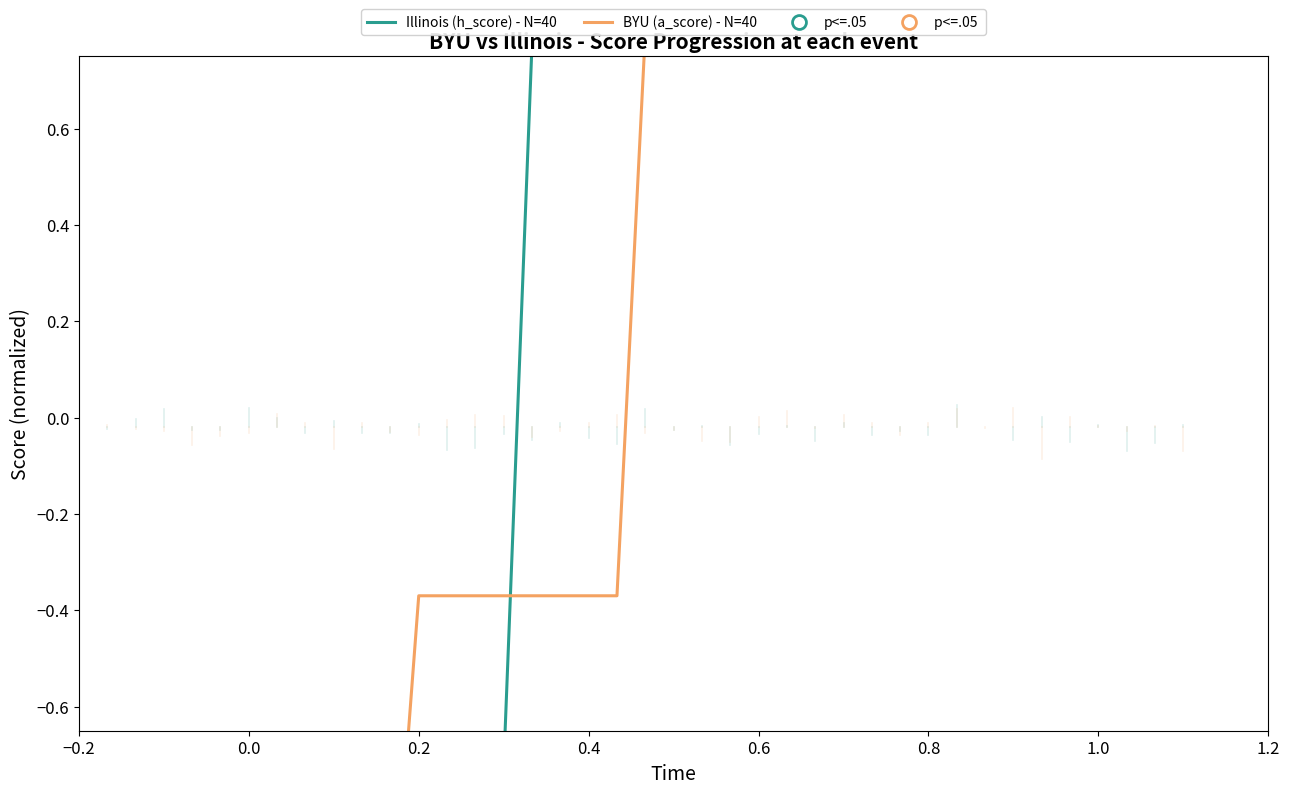

How many distinct data groups are displayed?

2